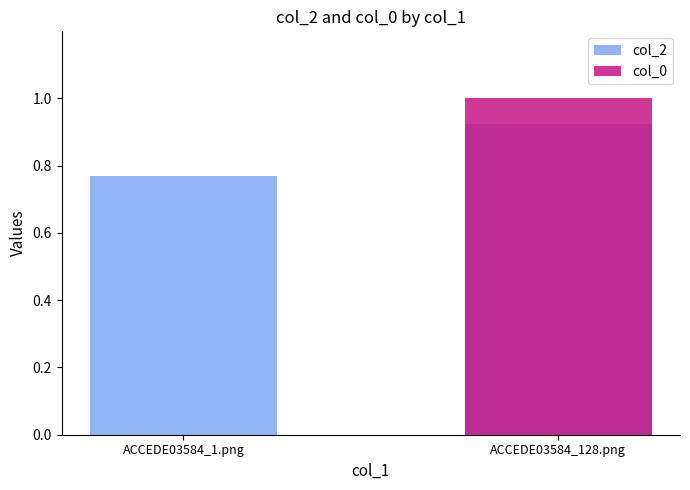

Reading left to right, transcribe all the data shown in this chart.

col_2: 0.8	0.9
col_0: 0.0	1.0